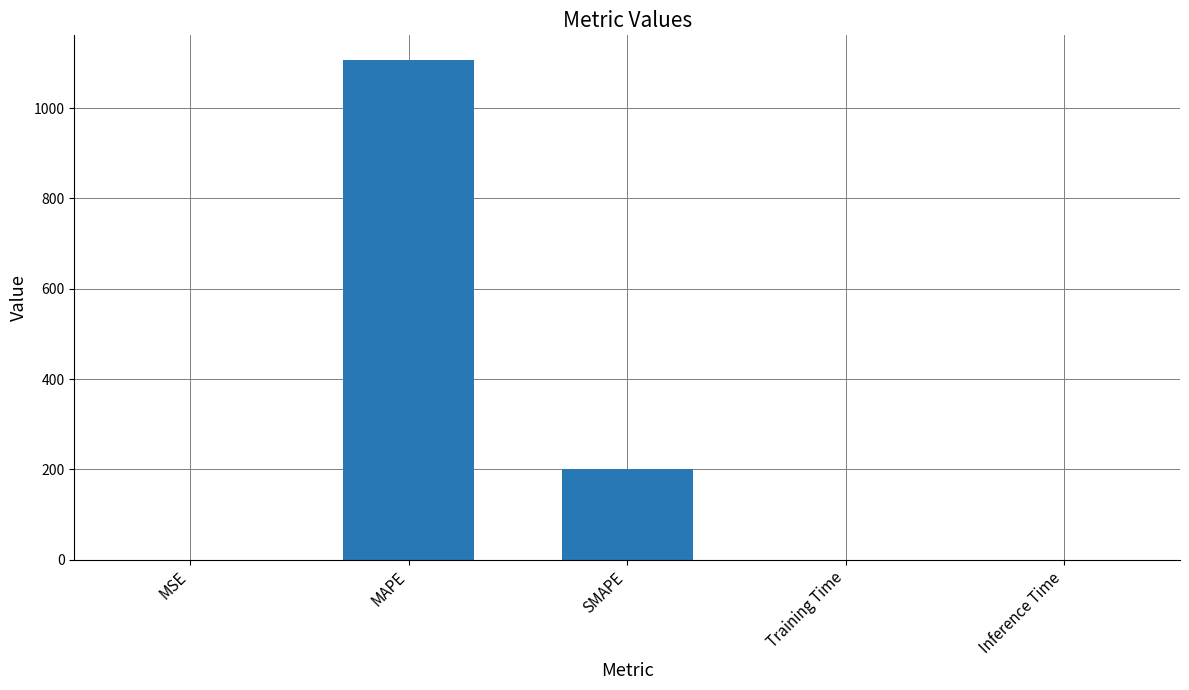

Between MAPE and MSE, which is larger?

MAPE